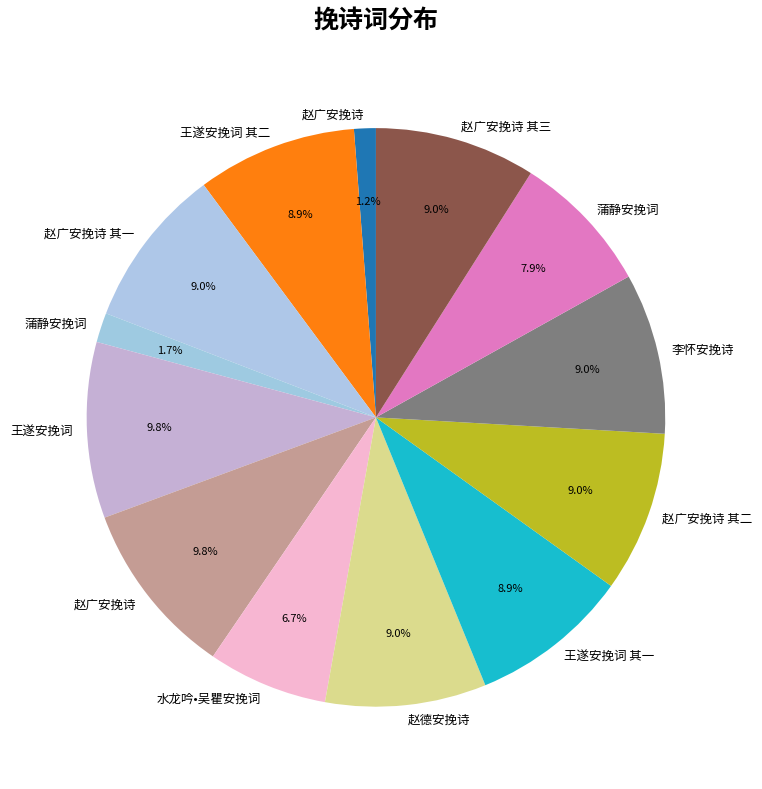

To the nearest percent, what is the average slice percentage?

8%